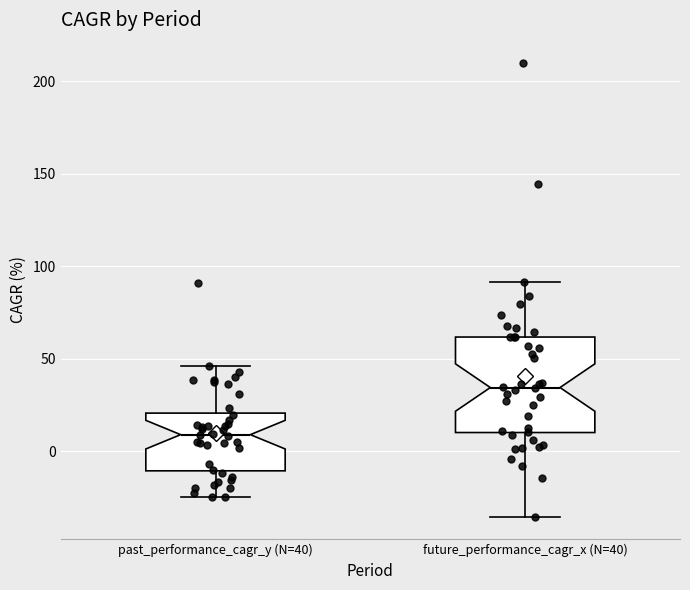

Reading left to right, transcribe this box plot: for each box, give where its median line is, the range the box spans, and where its two whiskers end, as read against the y-axis. The values are not printed on the chart, so give them approximately, as read against the axis.

past_performance_cagr_y (N=40): median 10, box -10 to 20, whiskers -25 to 45
future_performance_cagr_x (N=40): median 35, box 10 to 60, whiskers -35 to 90